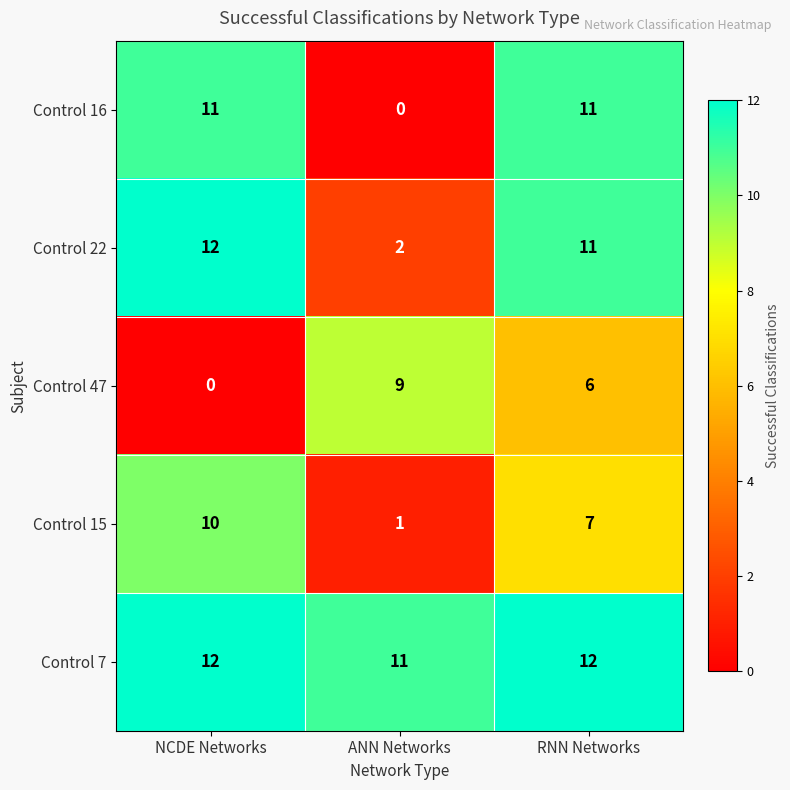

Count the Control 7 values in the range 11 to 12.

3